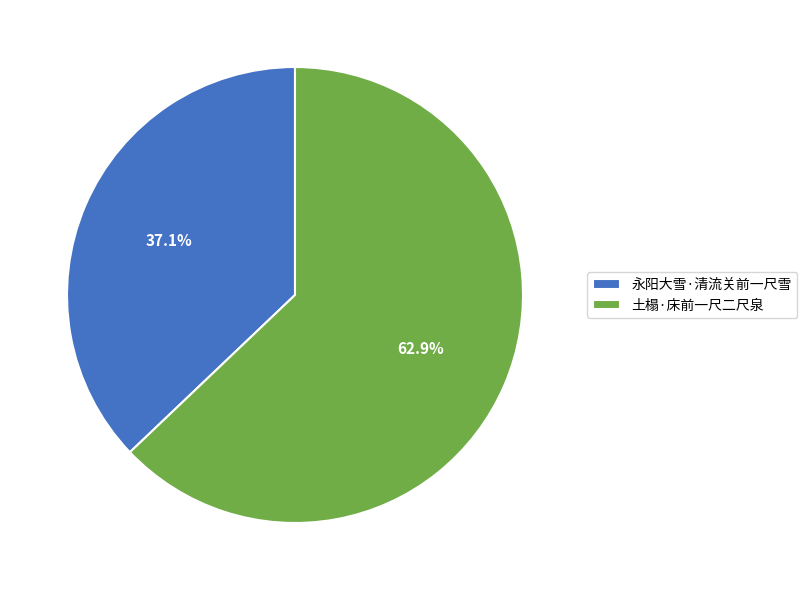

Is it true that 土榻·床前一尺二尺泉 is 68% of the pie?

False